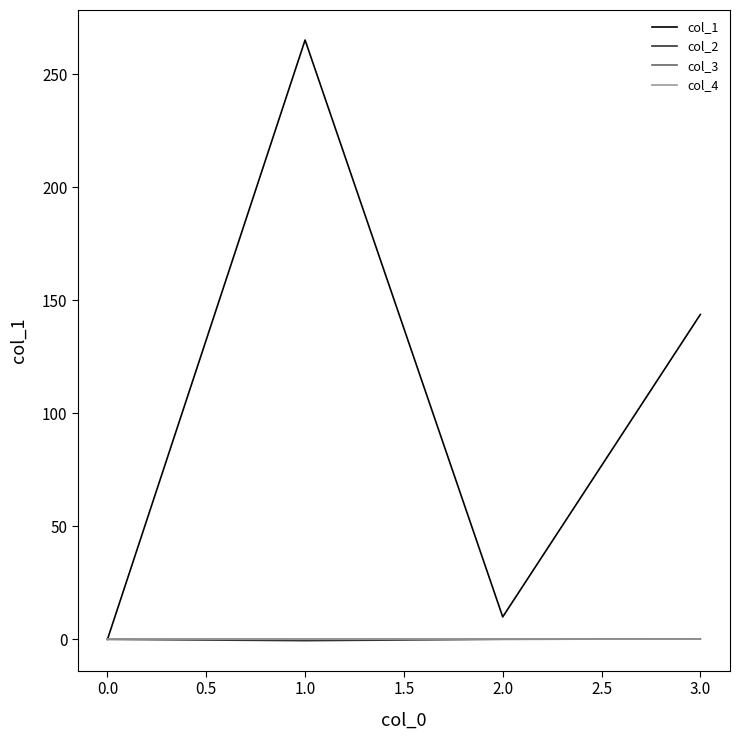

How many lines are shown in the chart?

4